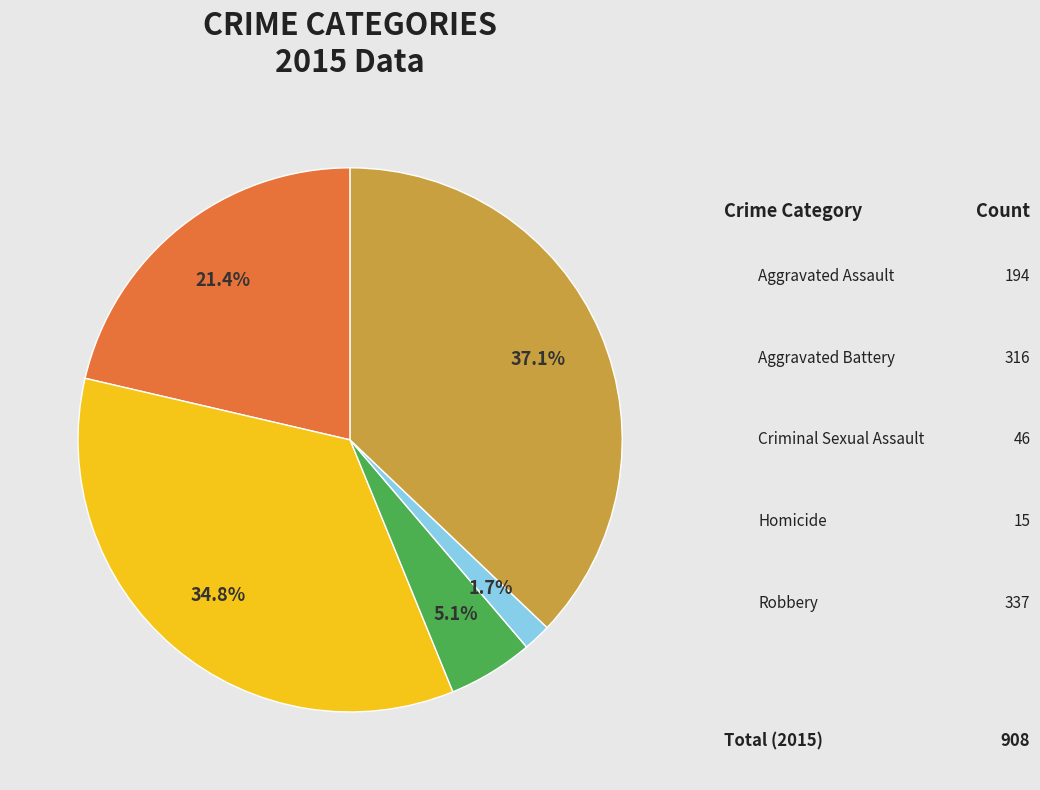

Combined, what portion of the pie is Homicide and Criminal Sexual Assault?

6.7%